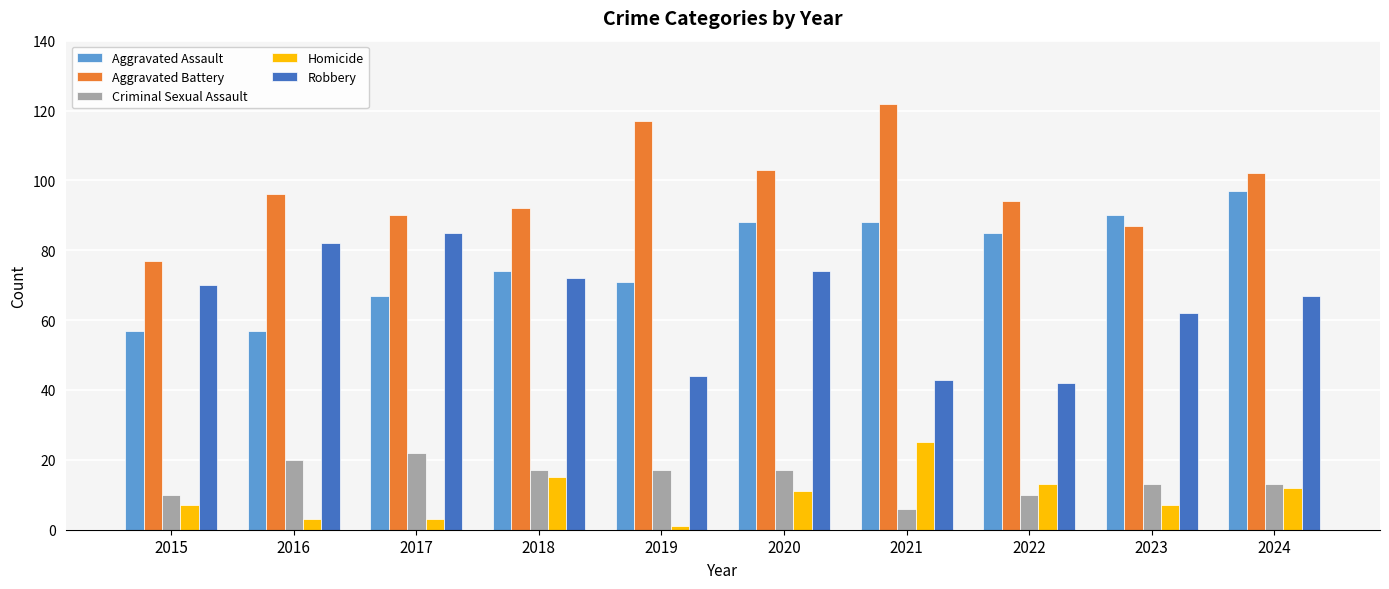

Which category has the lowest value in the Homicide series?

2019